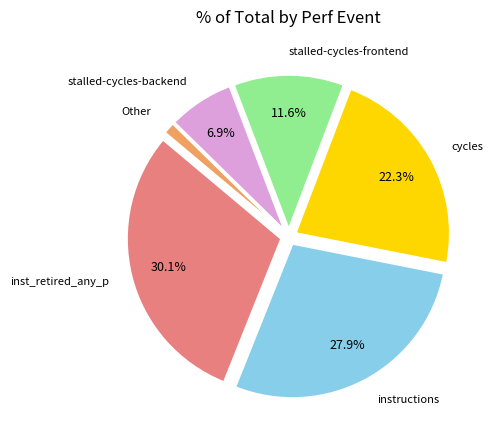

What portion of the pie excludes stalled-cycles-backend?

93.1%